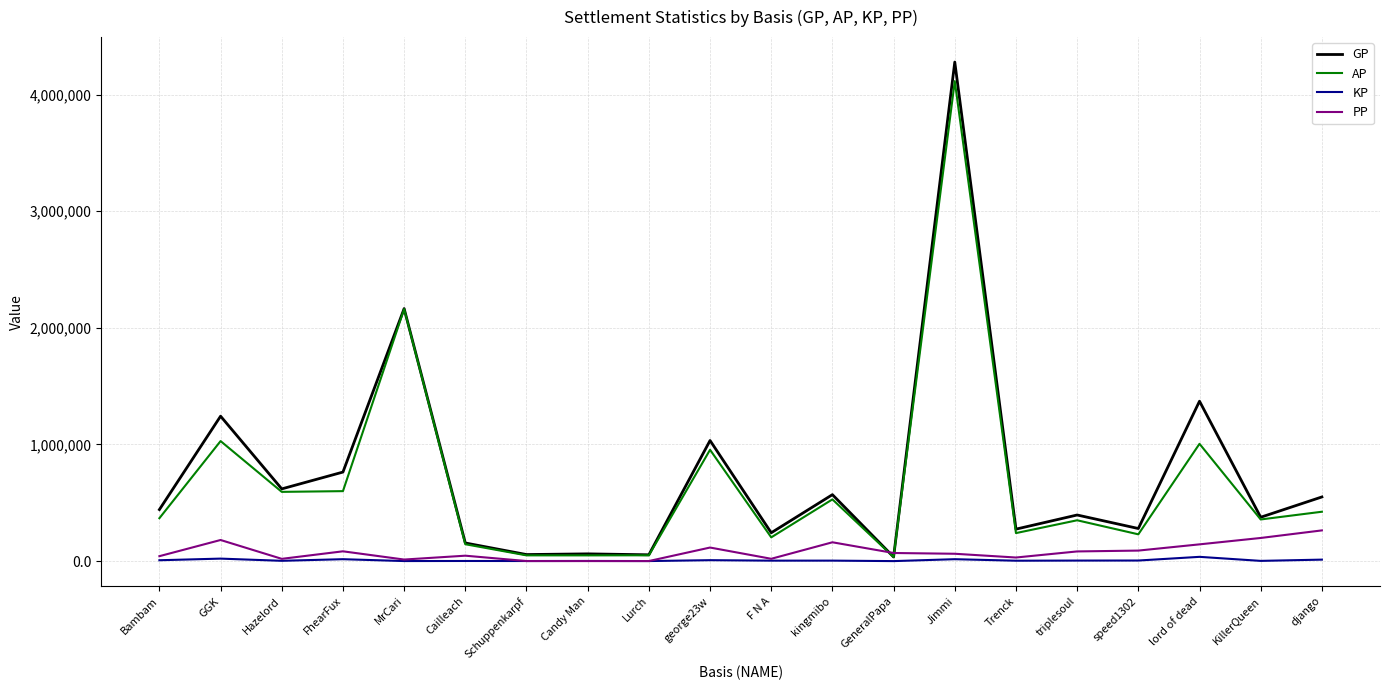

Which series has the widest spread of values?

GP